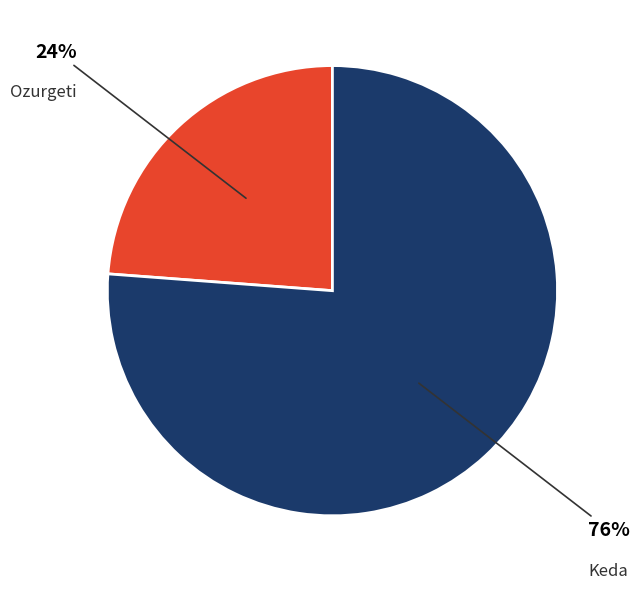

The Keda slice represents 61% of the pie. True or false?

False